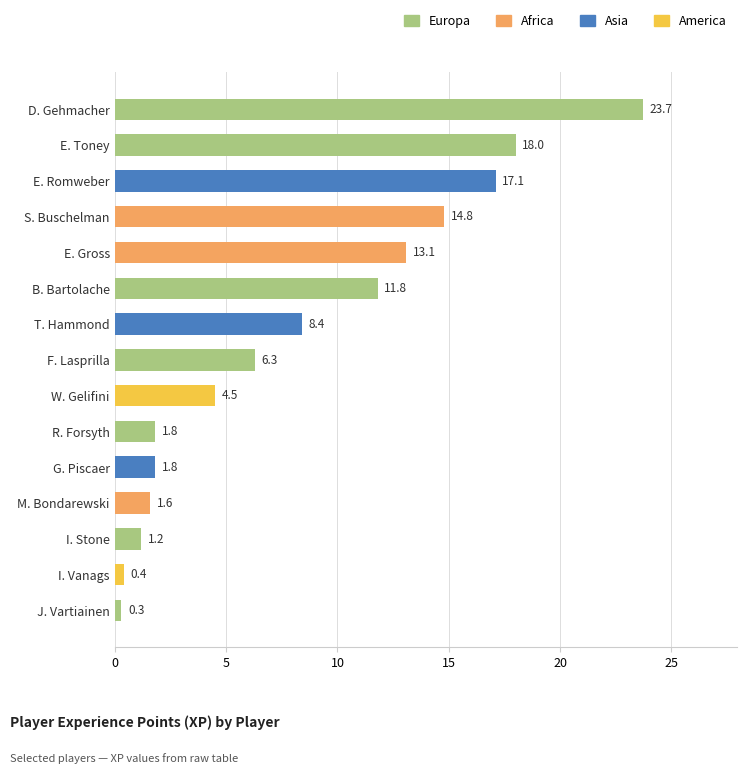

The value at D. Gehmacher is 23.7. True or false?

True